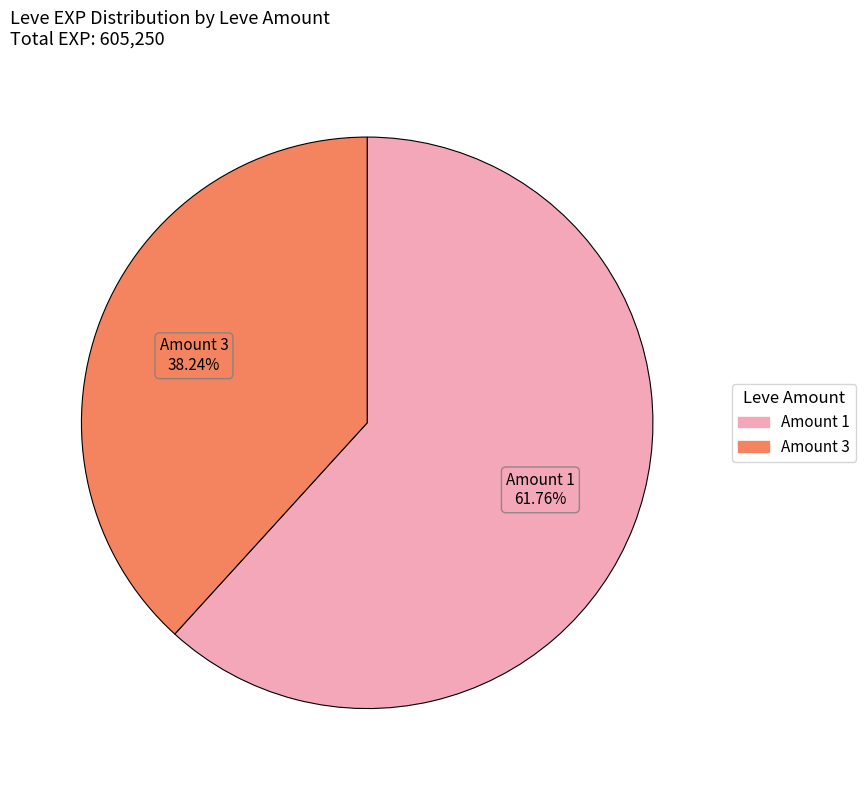

How many segments does this pie chart have?

2